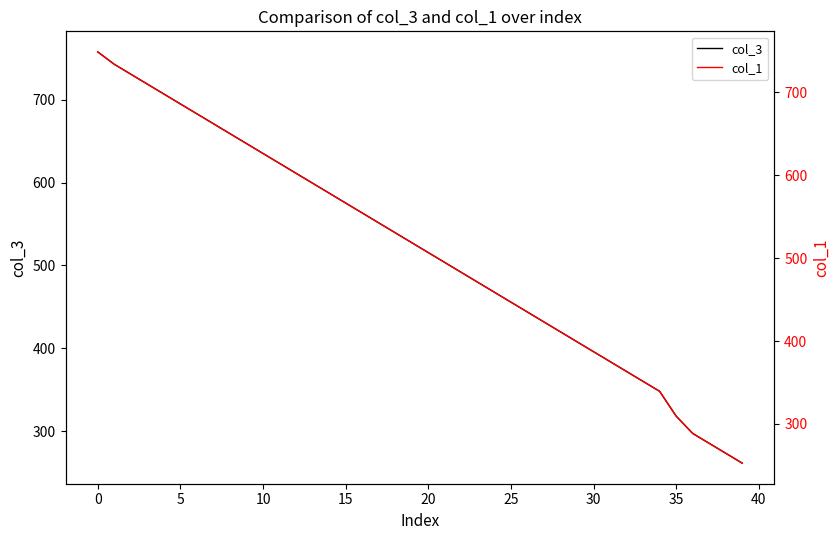

What is the minimum value for col_3?

261.5